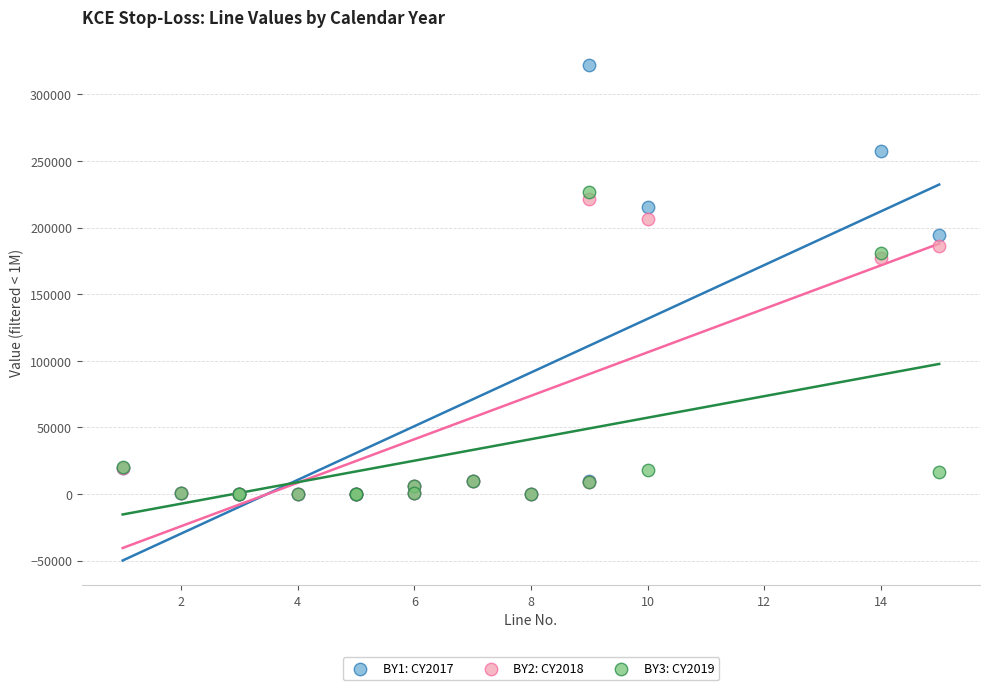

Which series has the widest spread of Y values?

BY1: CY2017